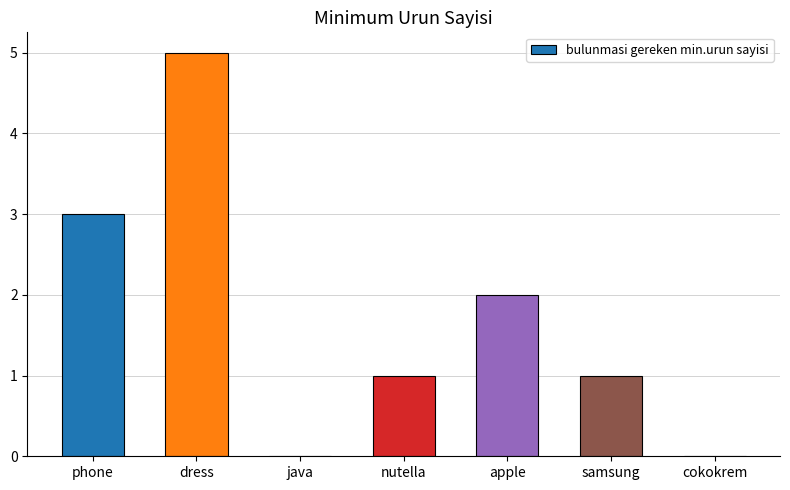

Between nutella and java, which is larger?

nutella